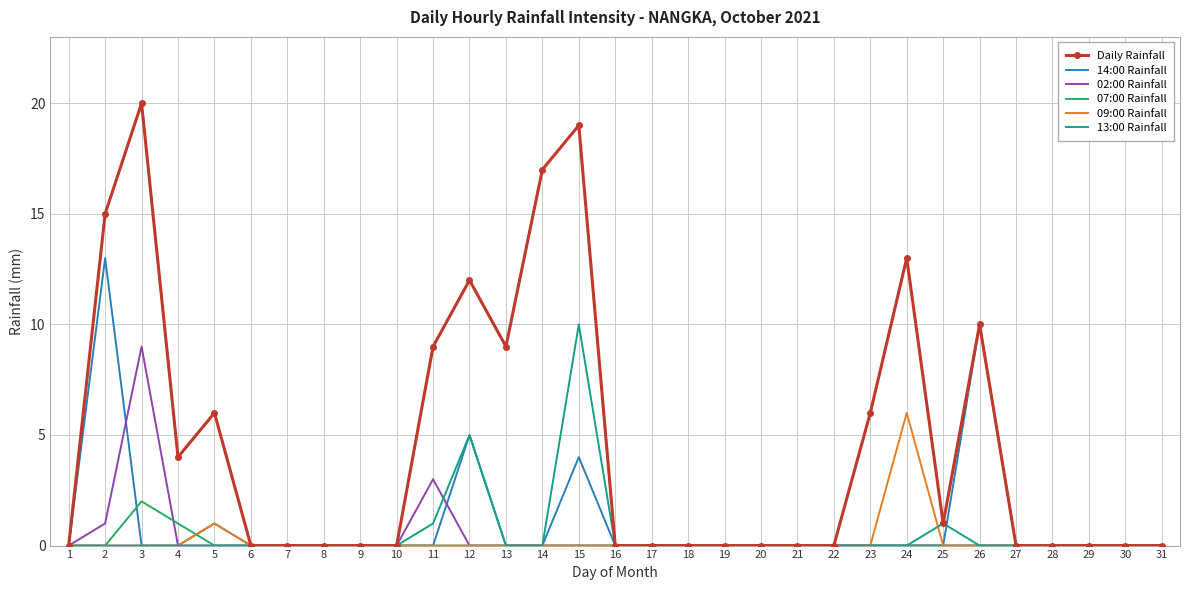

At which category is the sum across all series the highest?

15